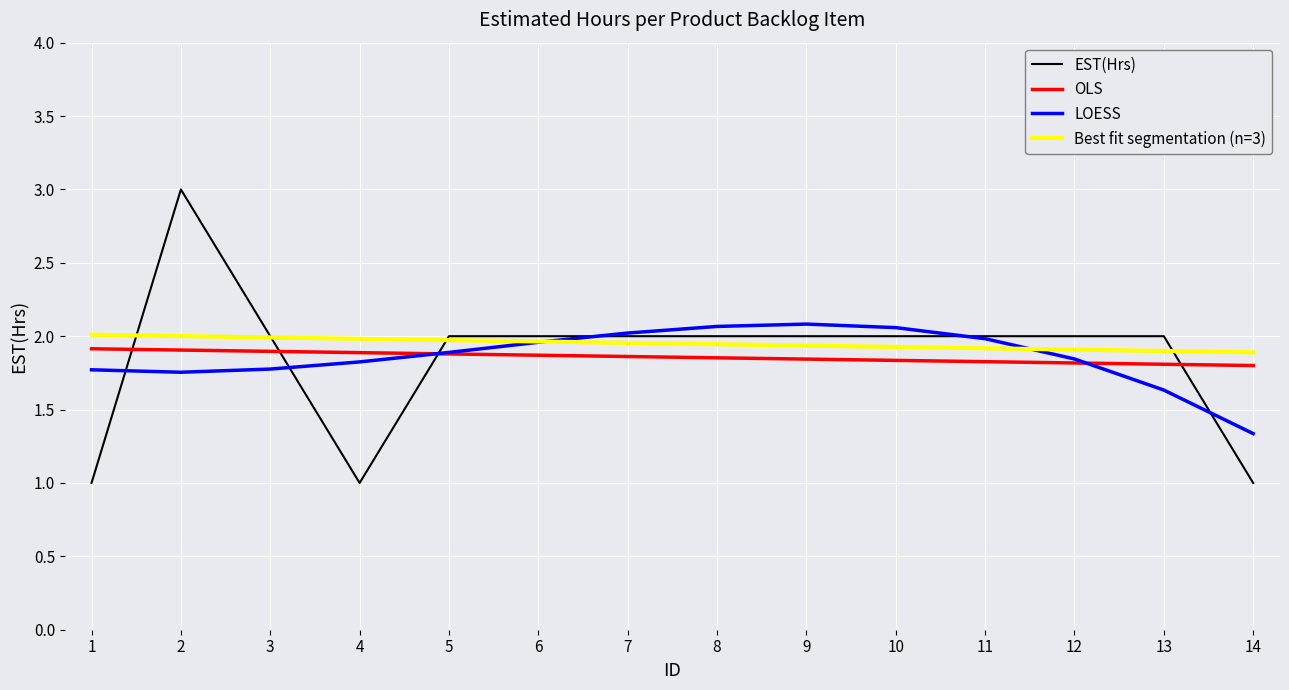

List the series in order of their peak value, highest first.

EST(Hrs), LOESS, Best fit segmentation (n=3), OLS